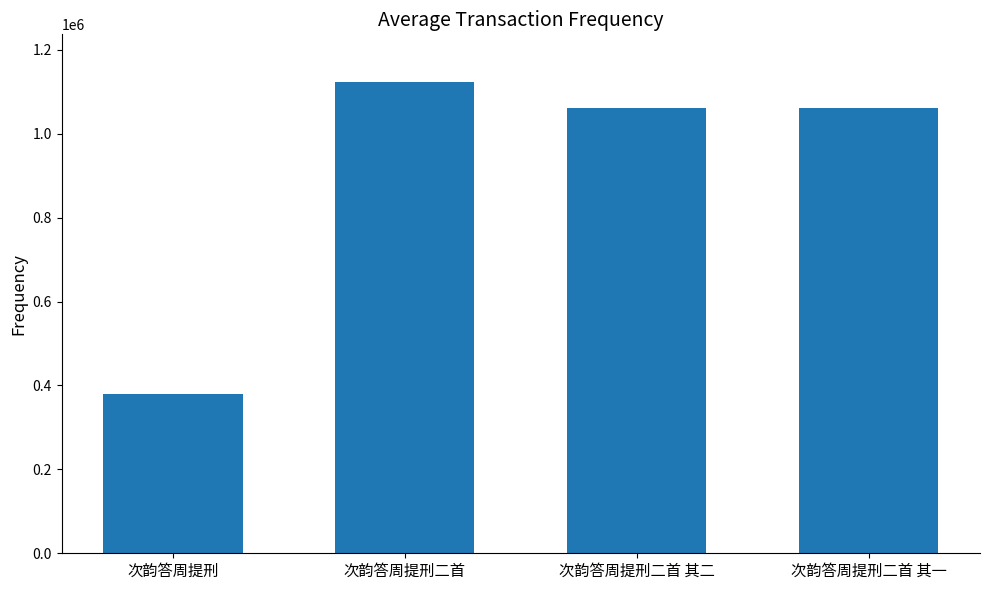

At which category does the chart reach its peak across all series?

次韵答周提刑二首